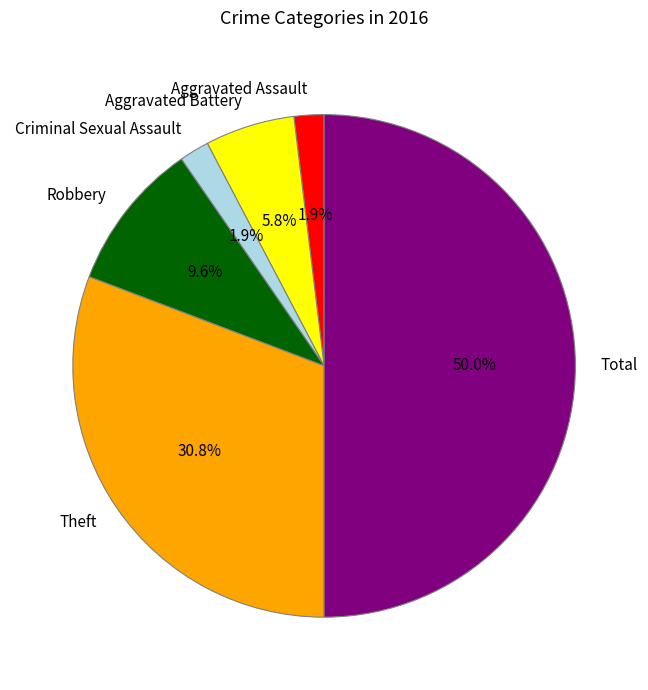

Is the sum of Total and Theft greater than half?

Yes